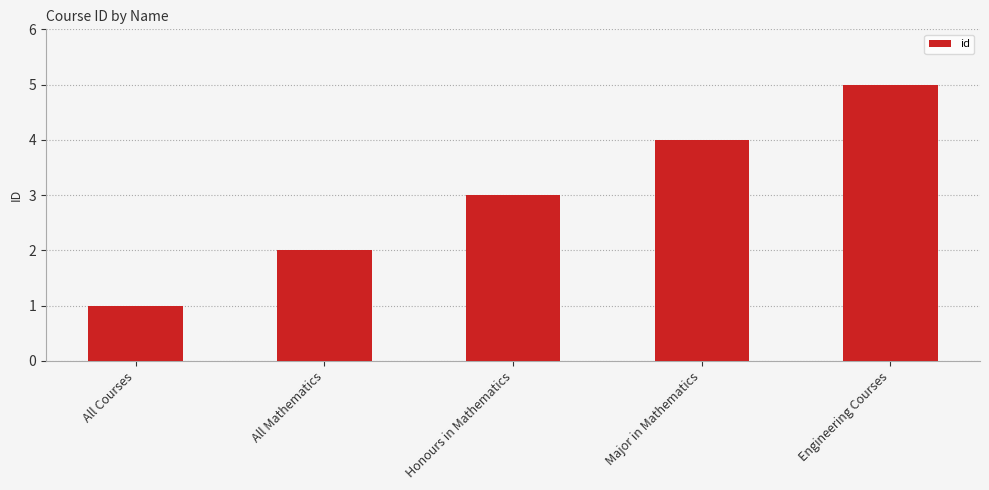

Reading right to left, what are all the values shown in this chart?

Engineering Courses=5	Major in Mathematics=4	Honours in Mathematics=3	All Mathematics=2	All Courses=1